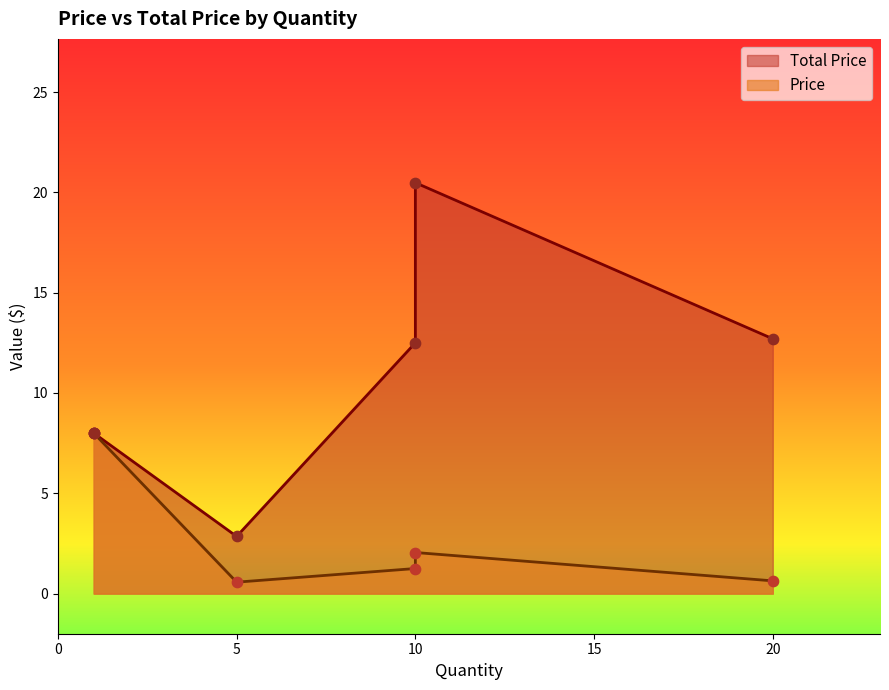

Is the value of Price at 5 greater than the value of Total Price at 10?

No